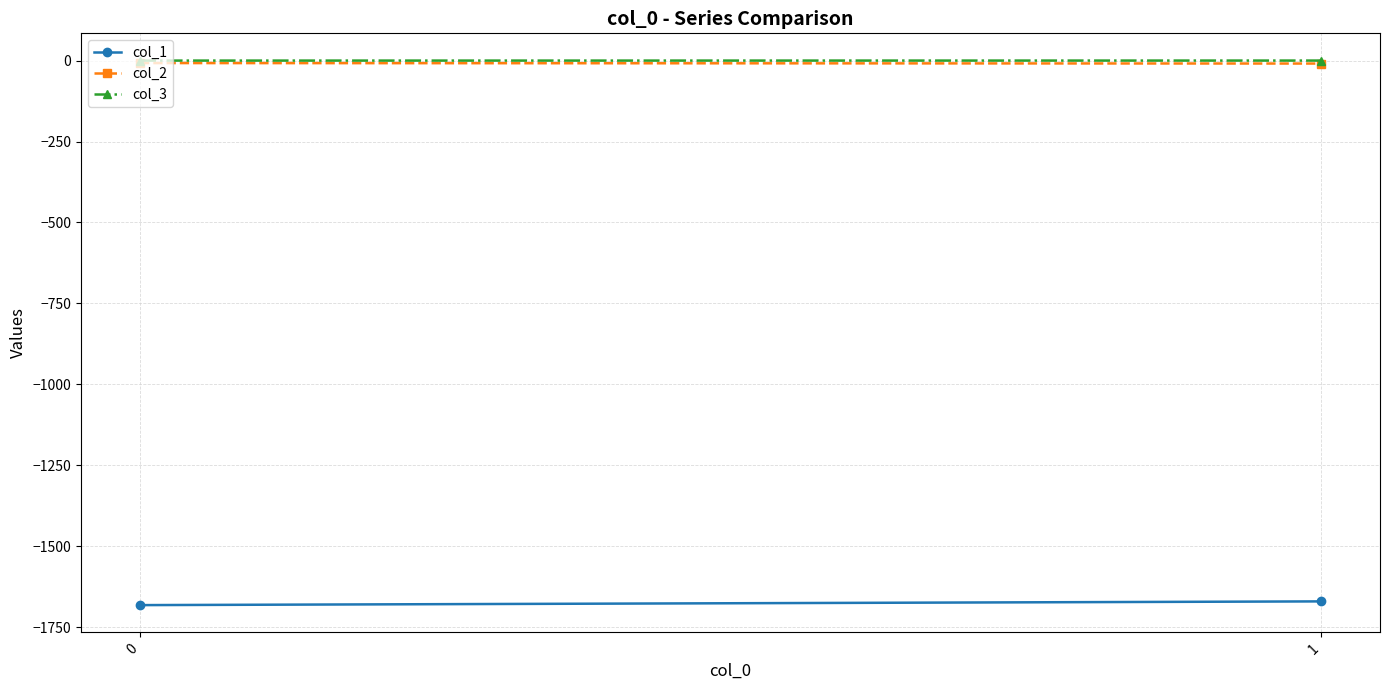

Is the value of col_3 at 0 greater than the value of col_1 at 1?

Yes